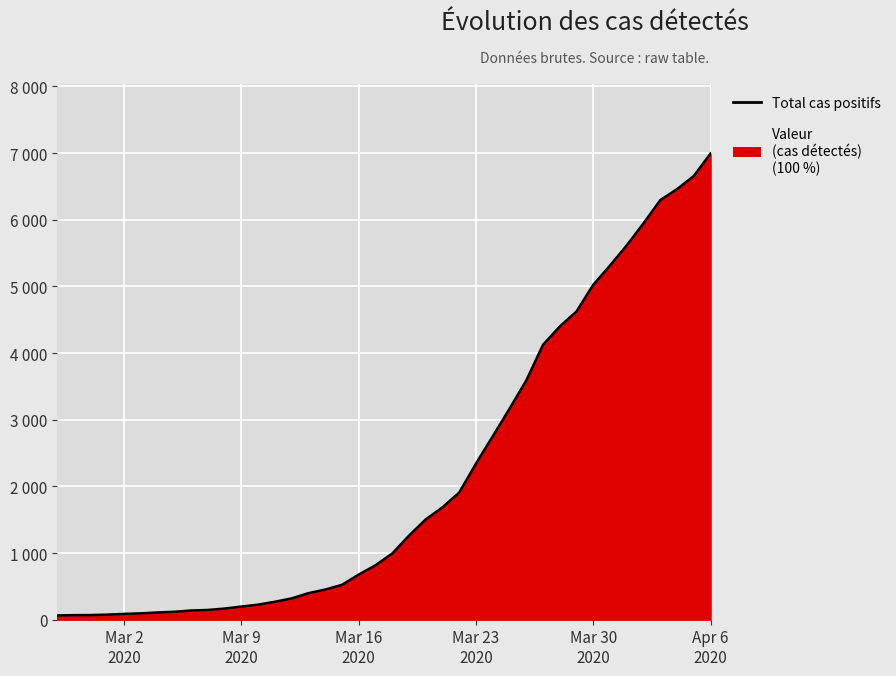

Reading right to left, extract all data points from this chart.

6995	6657	6460	6295	5947	5617	5314	5025	4625	4399	4125	3589	3165	2752	2344	1908	1686	1505	1261	993	816	677	523	452	398	320	269	226	197	167	146	138	119	108	95	87	76	69	68	64